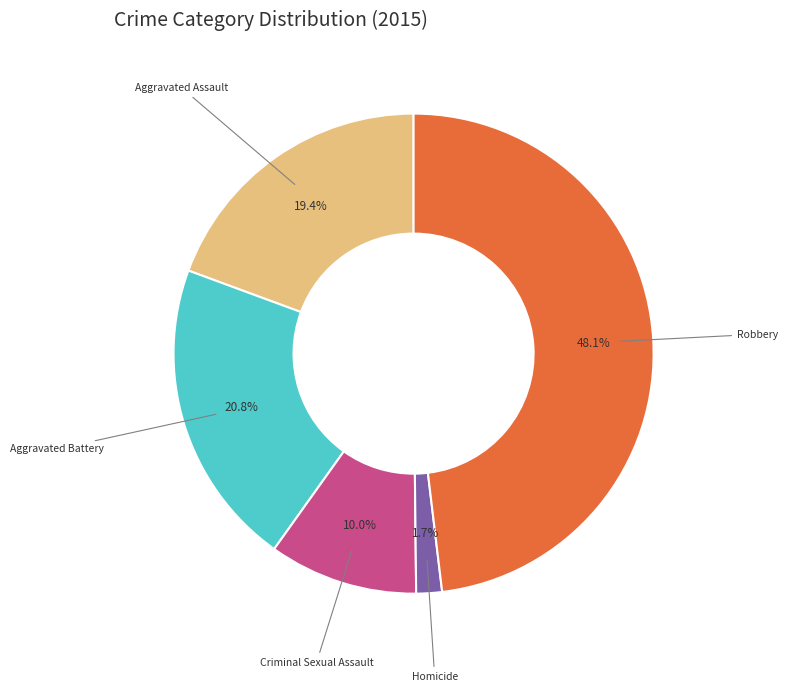

Is it true that Homicide is 2% of the pie?

True